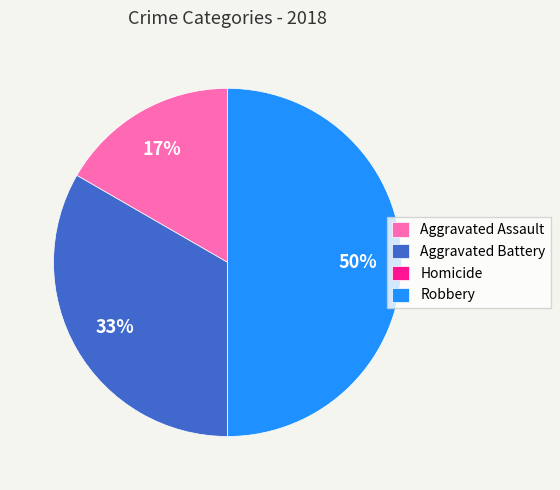

Which category has the biggest portion of the pie?

Robbery